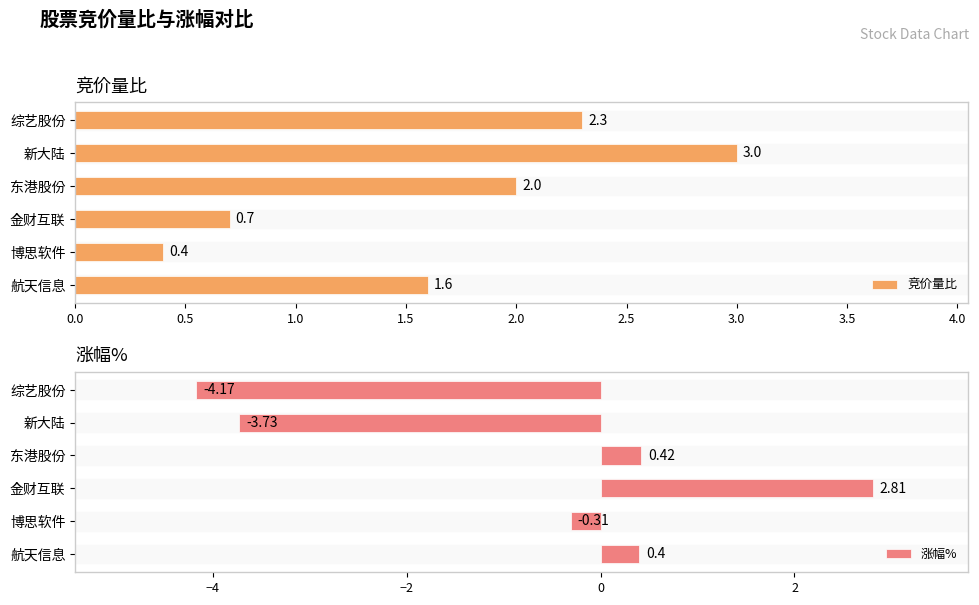

What is the maximum value shown in the chart?

3.0